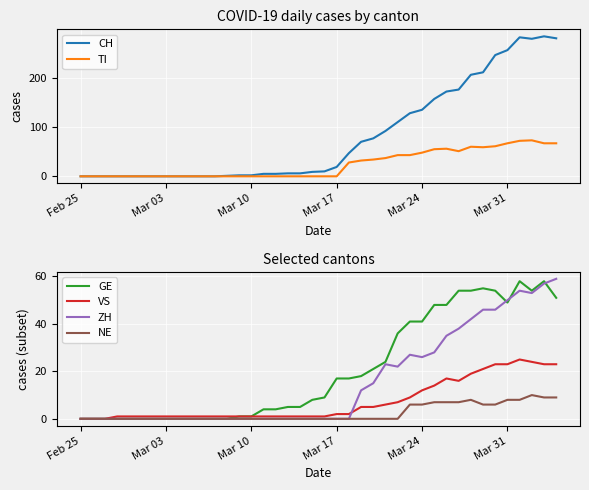

How many times do TI and GE cross each other?

3